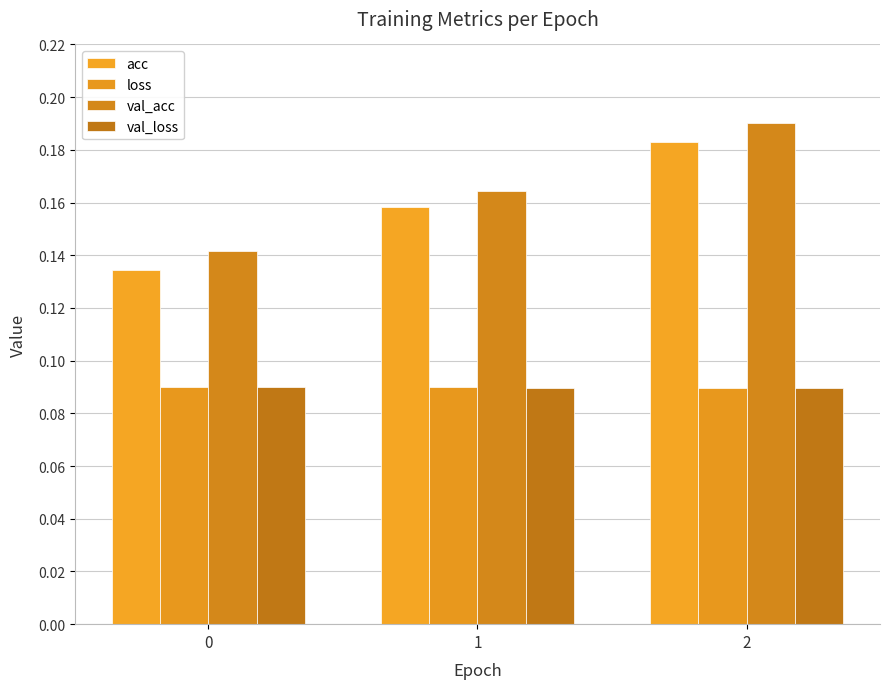

How many distinct data groups are displayed?

4